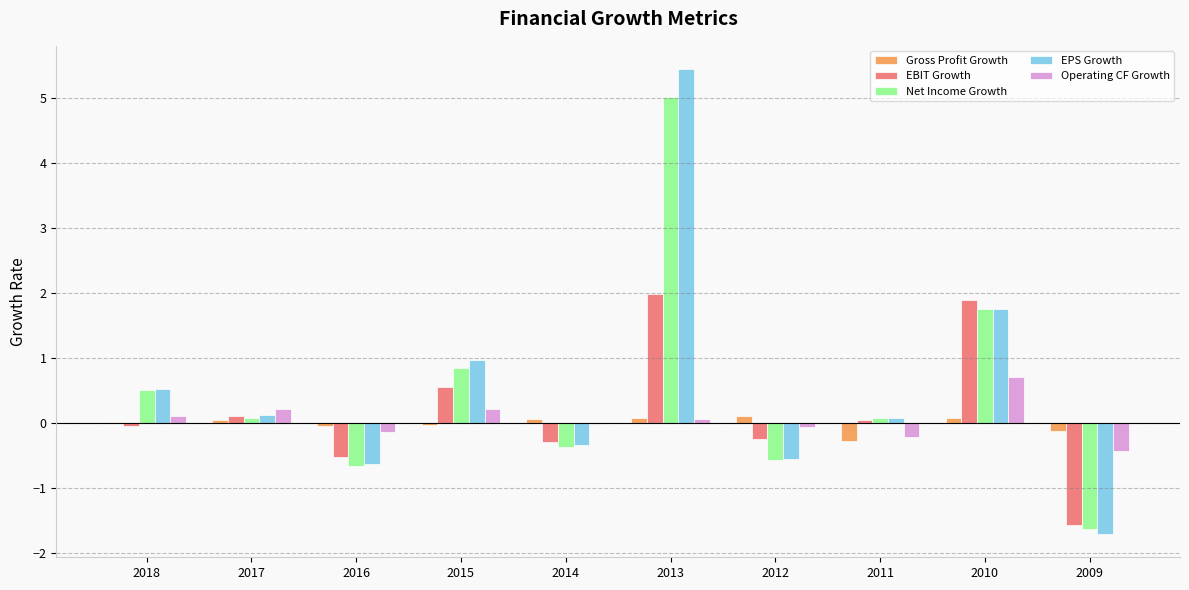

What are all the series names shown in the legend?

Gross Profit Growth, EBIT Growth, Net Income Growth, EPS Growth, Operating CF Growth